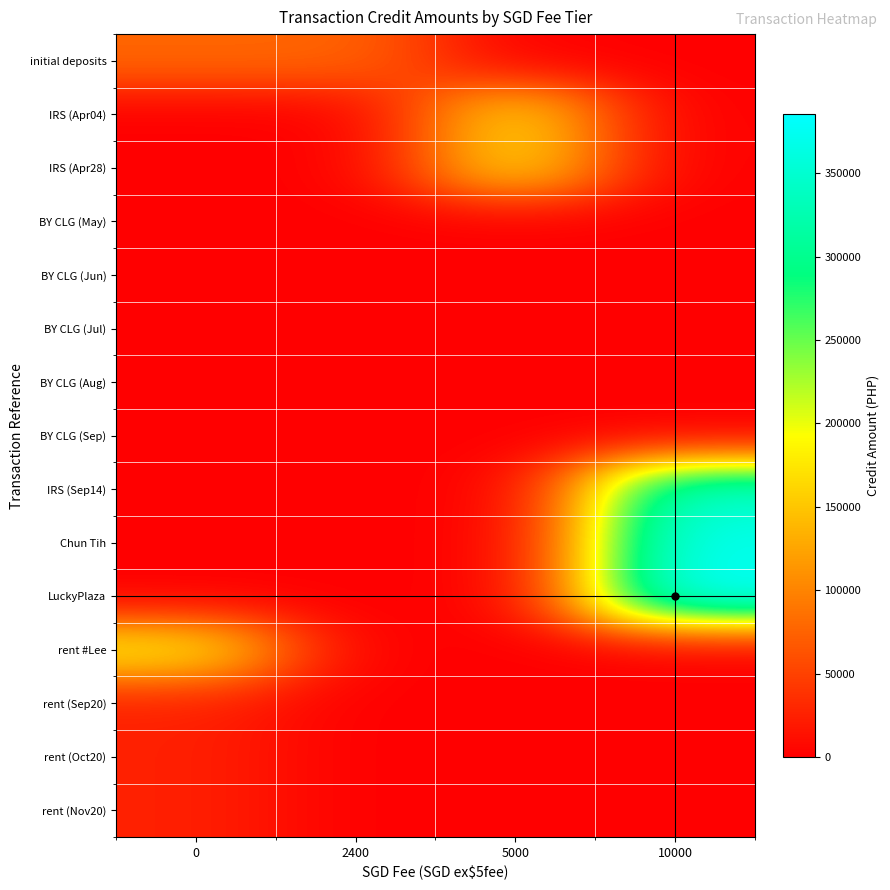

Reading right to left, what are all the values shown in this chart?

initial deposits: 10000=0.0	5000=0.0	2400=77700.0	0=77700.0
IRS (Apr04): 10000=0.0	5000=169330.5	2400=0.0	0=0.0
IRS (Apr28): 10000=0.0	5000=172327.5	2400=0.0	0=0.0
BY CLG (May): 10000=0.0	5000=0.0	2400=0.0	0=0.0
BY CLG (Jun): 10000=0.0	5000=0.0	2400=0.0	0=0.0
BY CLG (Jul): 10000=0.0	5000=0.0	2400=0.0	0=0.0
BY CLG (Aug): 10000=0.0	5000=0.0	2400=0.0	0=0.0
BY CLG (Sep): 10000=0.0	5000=0.0	2400=0.0	0=0.0
IRS (Sep14): 10000=347000.0	5000=0.0	2400=0.0	0=0.0
Chun Tih: 10000=373000.0	5000=0.0	2400=0.0	0=0.0
LuckyPlaza: 10000=385407.2	5000=0.0	2400=0.0	0=0.0
rent #Lee: 10000=0.0	5000=0.0	2400=0.0	0=182721.0
rent (Sep20): 10000=0.0	5000=0.0	2400=0.0	0=25000.0
rent (Oct20): 10000=0.0	5000=0.0	2400=0.0	0=25000.0
rent (Nov20): 10000=0.0	5000=0.0	2400=0.0	0=25000.0